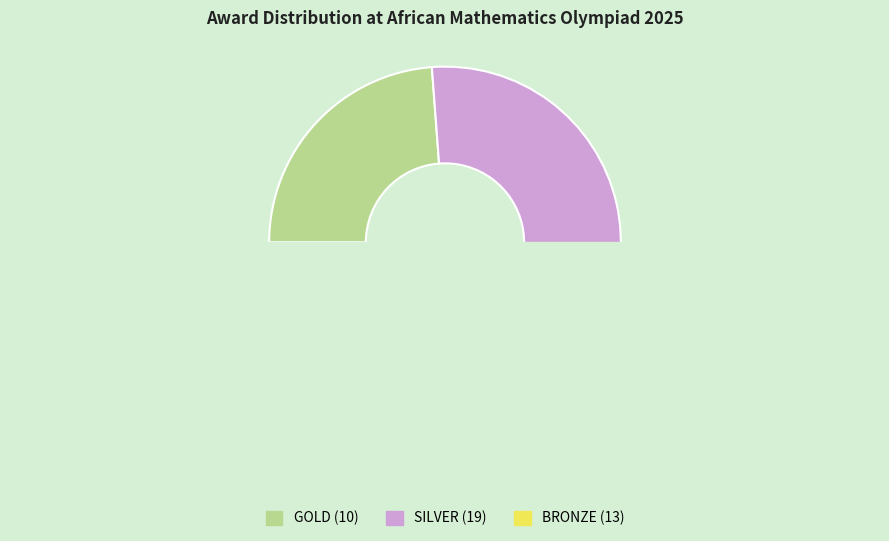

The GOLD slice represents 14% of the pie. True or false?

False